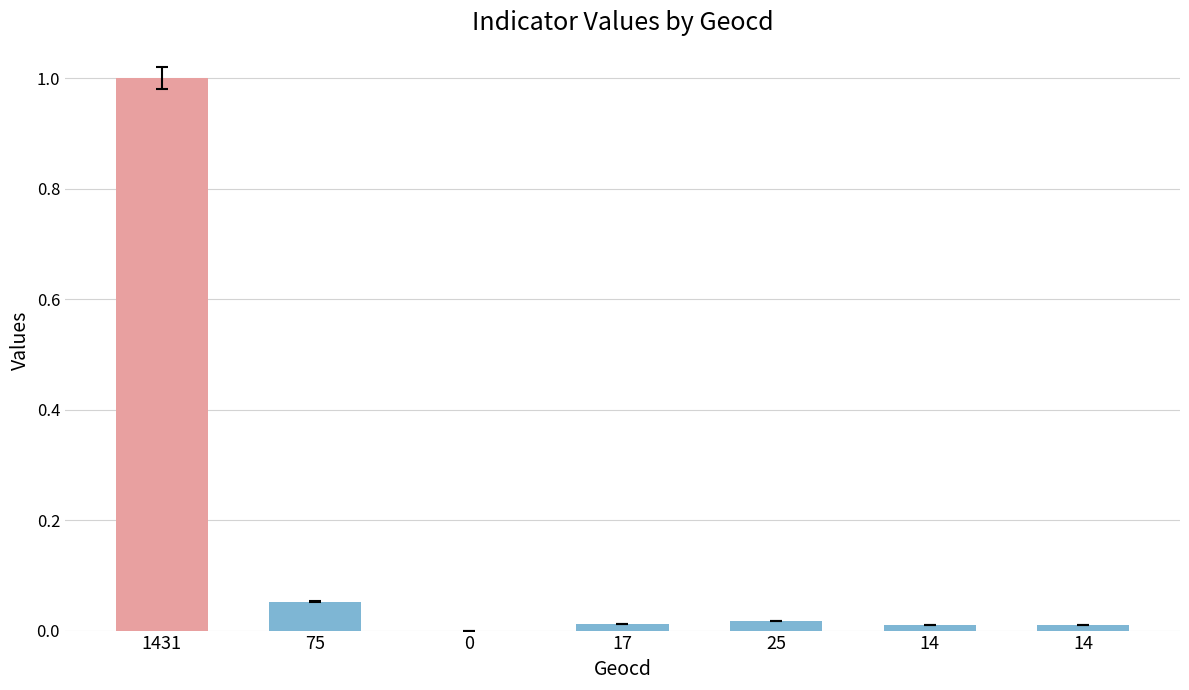

What is the label of the 4th bar from the left?

17